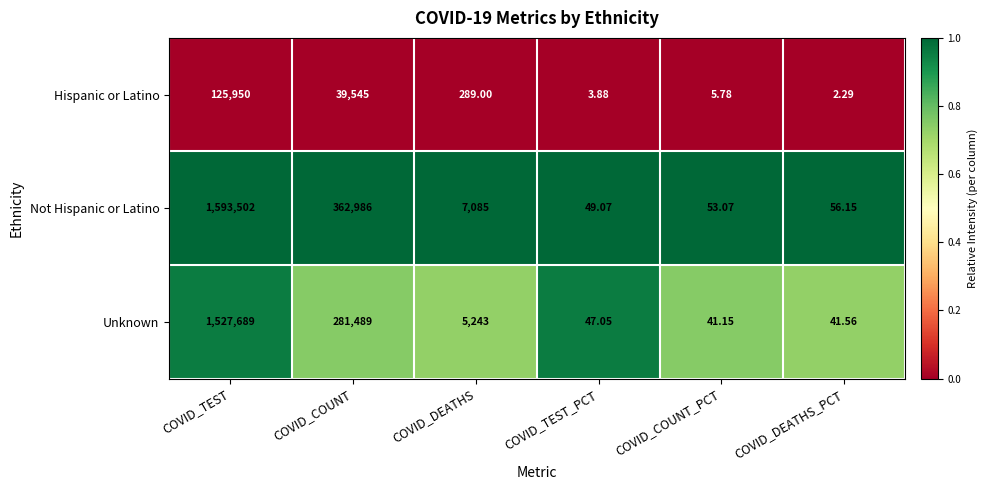

Rank the series by their maximum value, from highest to lowest.

Not Hispanic or Latino, Unknown, Hispanic or Latino